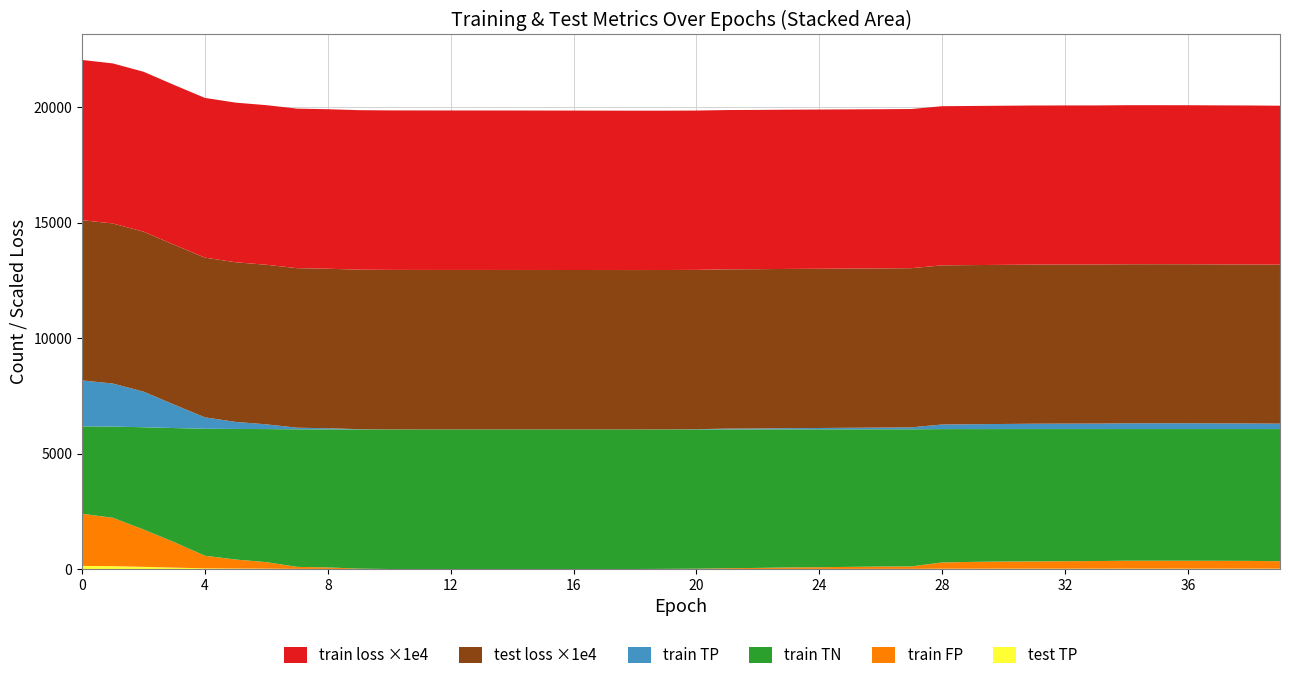

Reading left to right, list all the values displayed in this chart.

train loss: 0.7	0.7	0.7	0.7	0.7	0.7	0.7	0.7	0.7	0.7	0.7	0.7	0.7	0.7	0.7	0.7	0.7	0.7	0.7	0.7	0.7	0.7	0.7	0.7	0.7	0.7	0.7	0.7	0.7	0.7	0.7	0.7	0.7	0.7	0.7	0.7	0.7	0.7	0.7	0.7
test loss: 0.7	0.7	0.7	0.7	0.7	0.7	0.7	0.7	0.7	0.7	0.7	0.7	0.7	0.7	0.7	0.7	0.7	0.7	0.7	0.7	0.7	0.7	0.7	0.7	0.7	0.7	0.7	0.7	0.7	0.7	0.7	0.7	0.7	0.7	0.7	0.7	0.7	0.7	0.7	0.7
train TP: 1990.0	1863.0	1544.0	1014.0	494.0	305.0	205.0	69.0	47.0	11.0	2.0	0.0	0.0	0.0	0.0	0.0	0.0	0.0	0.0	3.0	10.0	33.0	39.0	50.0	57.0	66.0	73.0	84.0	199.0	211.0	221.0	232.0	236.0	238.0	248.0	250.0	250.0	245.0	242.0	234.0
train TN: 3786.0	3949.0	4426.0	4940.0	5498.0	5654.0	5762.0	5957.0	5980.0	6028.0	6044.0	6044.0	6044.0	6044.0	6044.0	6044.0	6044.0	6044.0	6044.0	6038.0	6030.0	6011.0	6000.0	5980.0	5972.0	5957.0	5944.0	5937.0	5775.0	5750.0	5735.0	5730.0	5721.0	5715.0	5702.0	5702.0	5703.0	5706.0	5709.0	5722.0
train FP: 2258.0	2095.0	1618.0	1104.0	546.0	390.0	282.0	87.0	64.0	16.0	0.0	0.0	0.0	0.0	0.0	0.0	0.0	0.0	0.0	6.0	14.0	33.0	44.0	64.0	72.0	87.0	100.0	107.0	269.0	294.0	309.0	314.0	323.0	329.0	342.0	342.0	341.0	338.0	335.0	322.0
test TP: 133.0	124.0	94.0	60.0	29.0	20.0	15.0	5.0	4.0	0.0	0.0	0.0	0.0	0.0	0.0	0.0	0.0	0.0	0.0	0.0	0.0	1.0	3.0	4.0	5.0	5.0	6.0	6.0	14.0	14.0	15.0	15.0	15.0	15.0	16.0	16.0	16.0	16.0	16.0	15.0